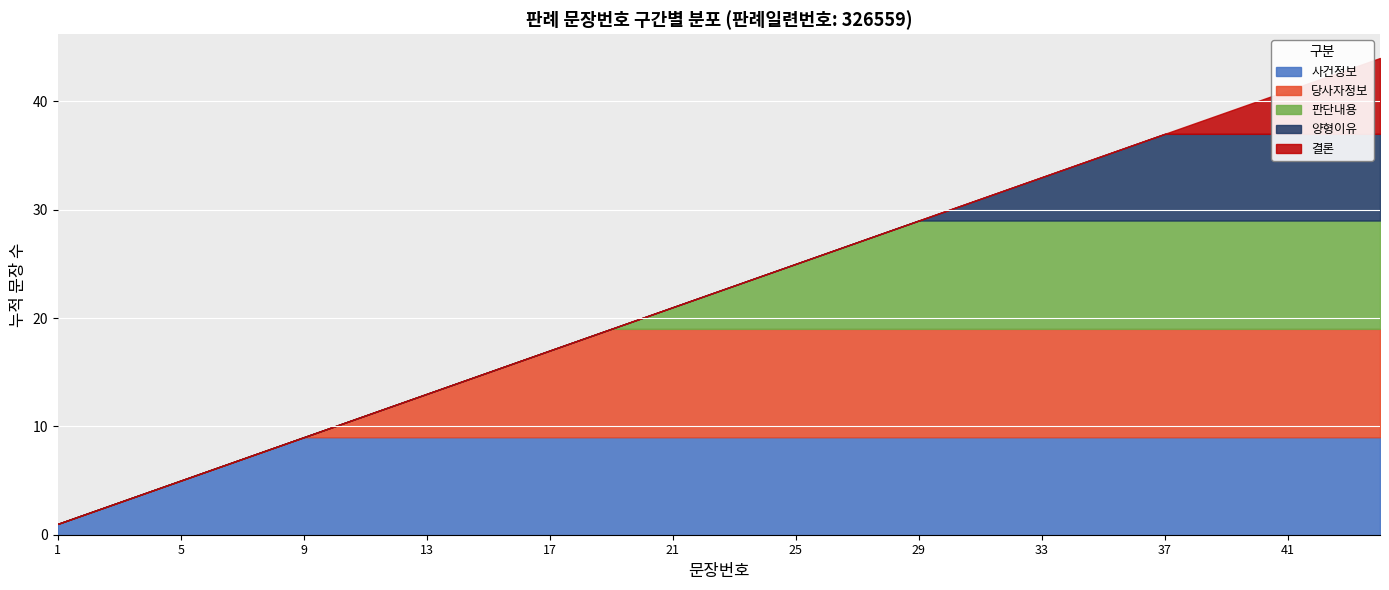

Is it true that the value at 4 is 7?

False